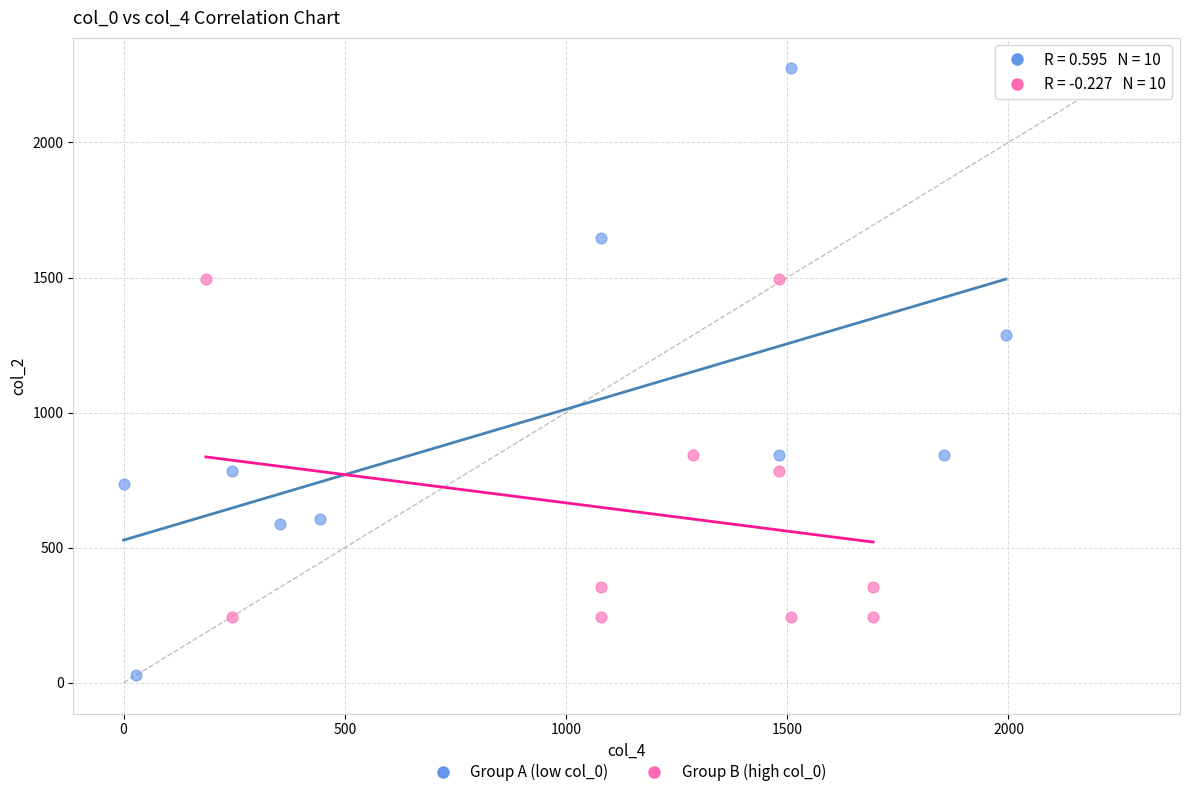

Which series contains the lowest Y value?

Group A (low col_0)